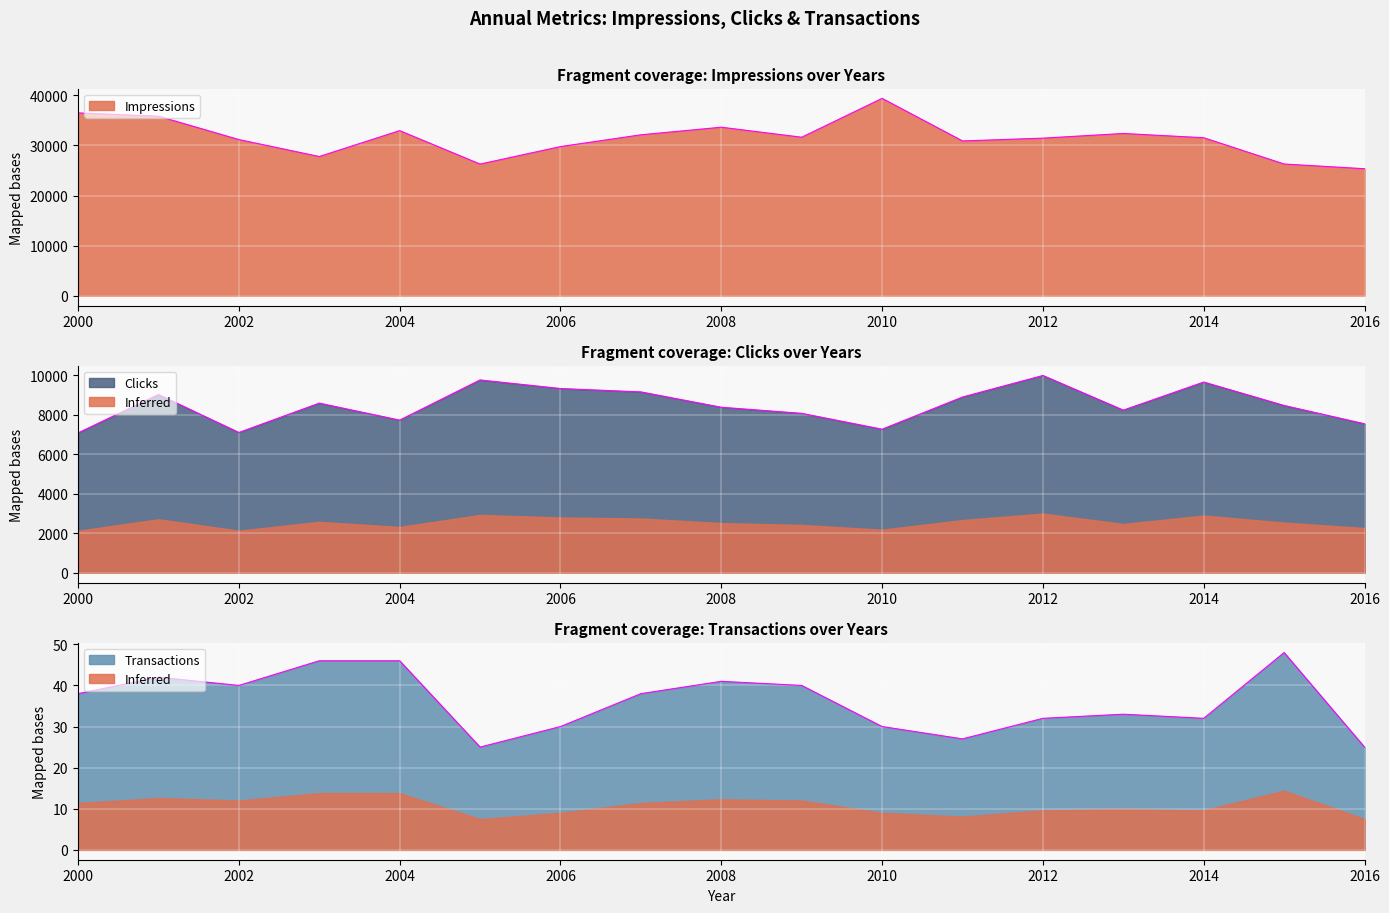

Which series has the largest total across all categories?

Impressions